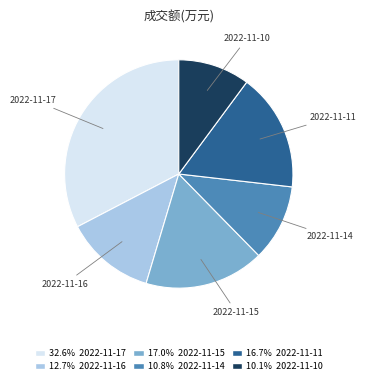

Between 2022-11-10 and 2022-11-17, which is larger?

2022-11-17